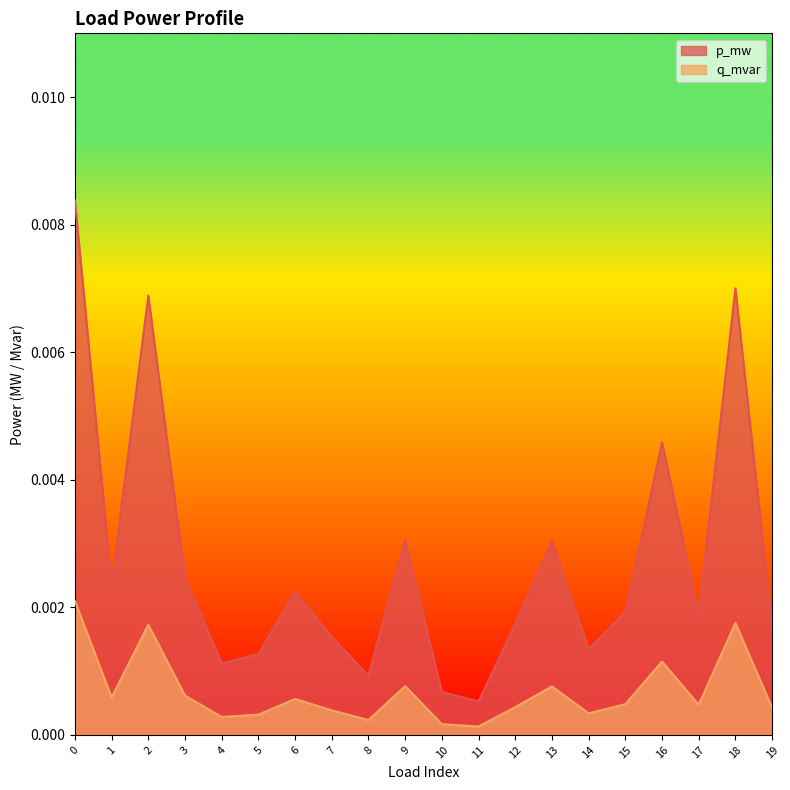

Rank the series by their maximum value, from highest to lowest.

p_mw, q_mvar